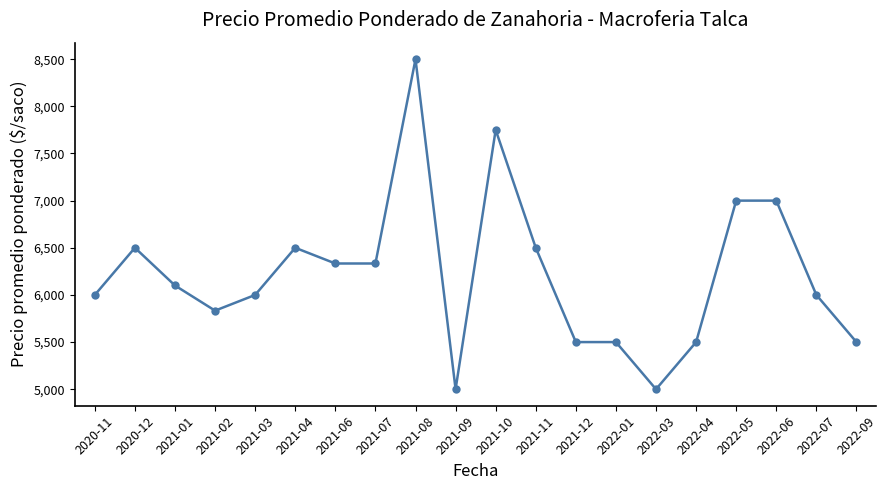

How many series are shown in this chart?

1